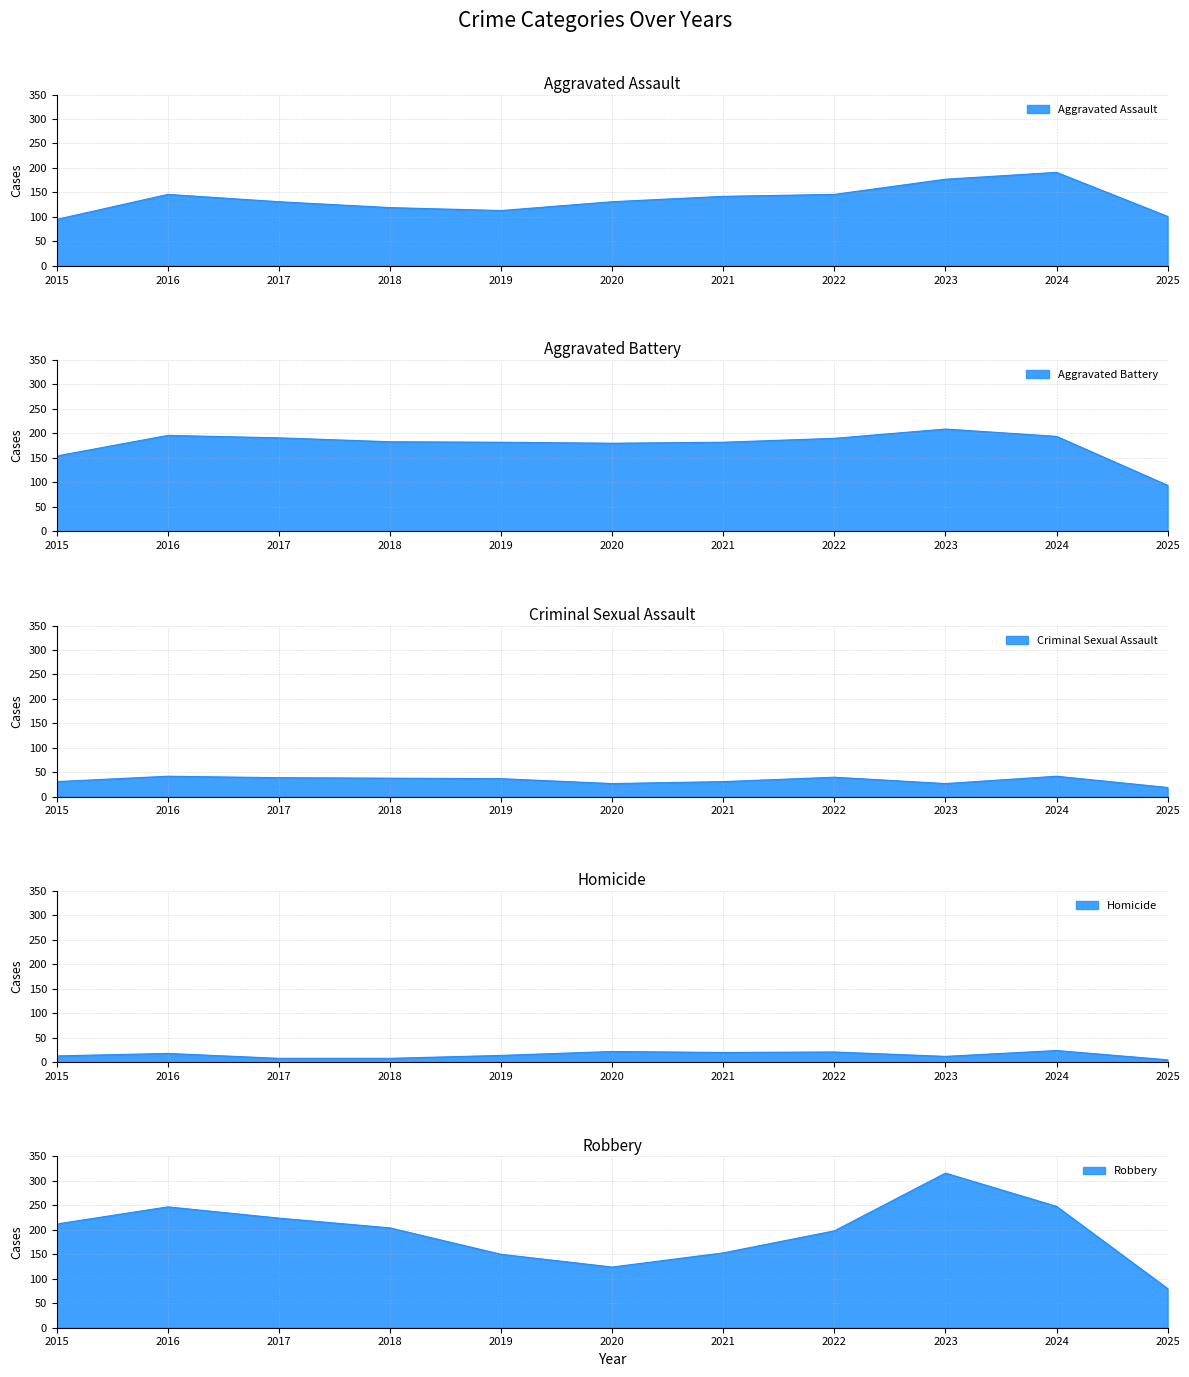

True or false: Aggravated Battery and Homicide cross at least once.

False